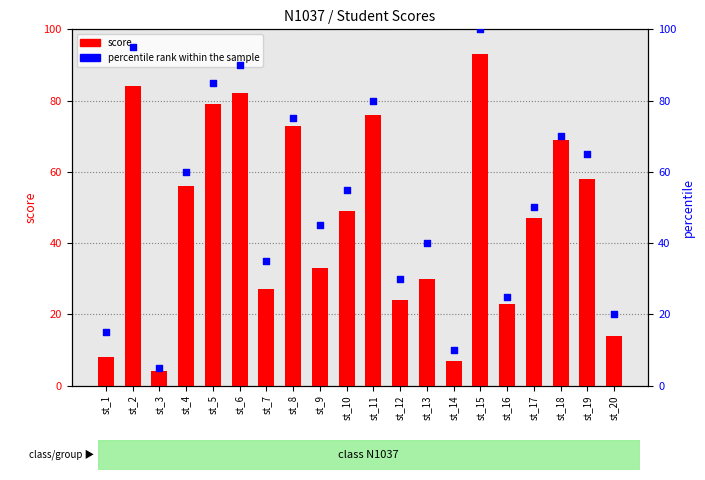

At how many categories does at least one series exceed 50?

10